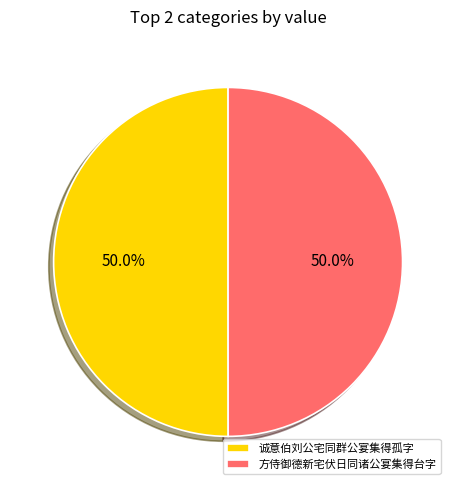

What percentage is NOT represented by 诚意伯刘公宅同群公宴集得孤字?

50.0%